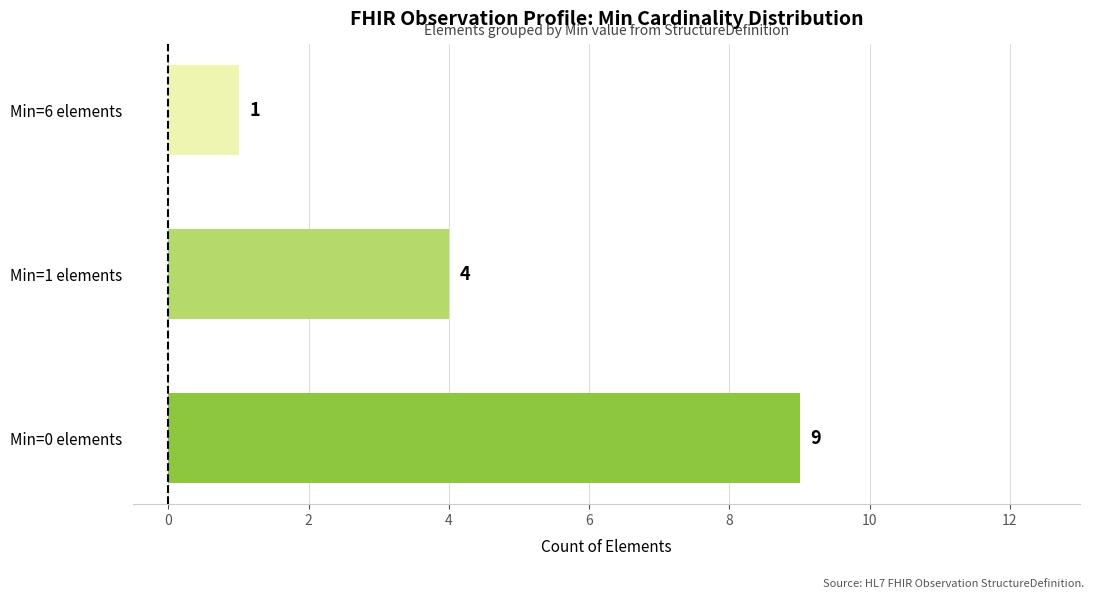

Reading bottom to top, what are all the values shown in this chart?

Min=0 elements=9	Min=1 elements=4	Min=6 elements=1